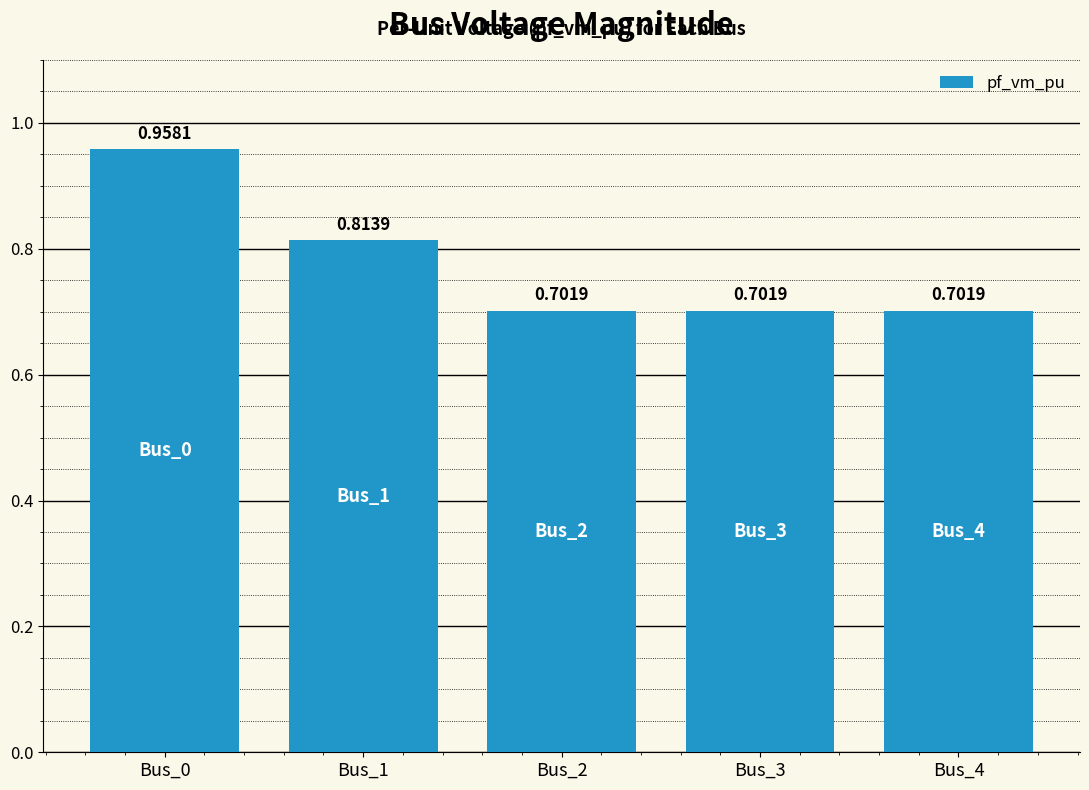

Which category has the highest value across all series?

Bus_0